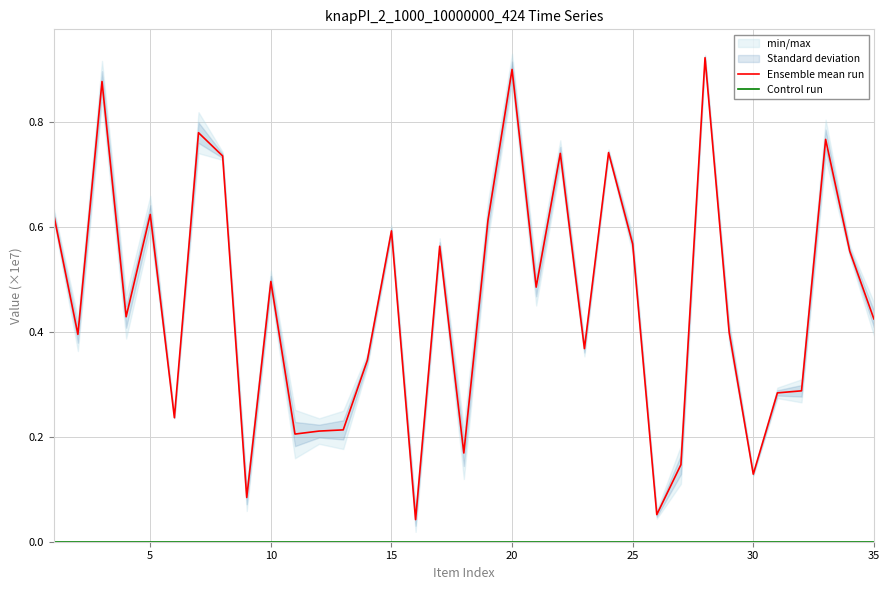

List the series in order of their peak value, highest first.

Ensemble mean run, Control run